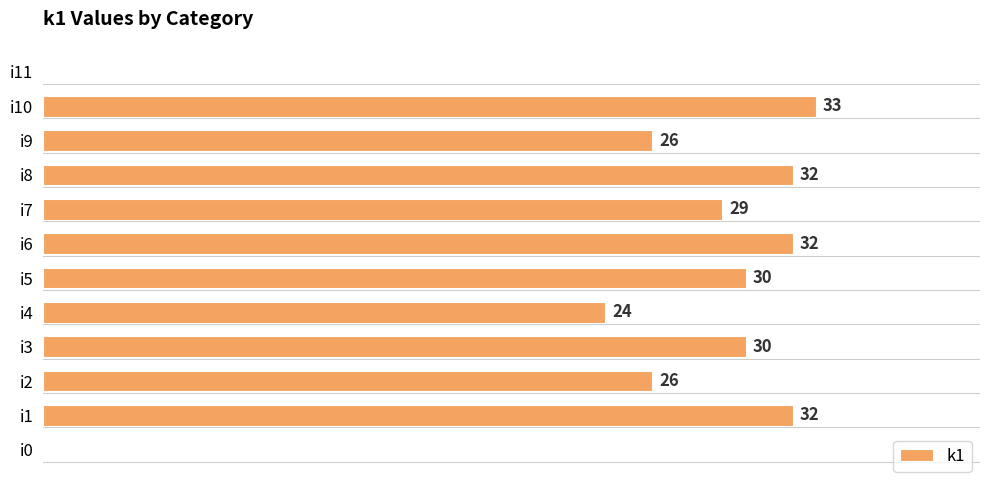

Are the bars horizontal?

Yes